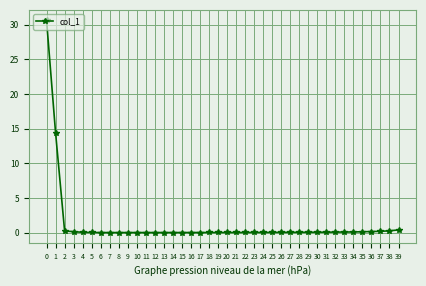

True or false: there are more than 0 points higher than both neighbors.

True